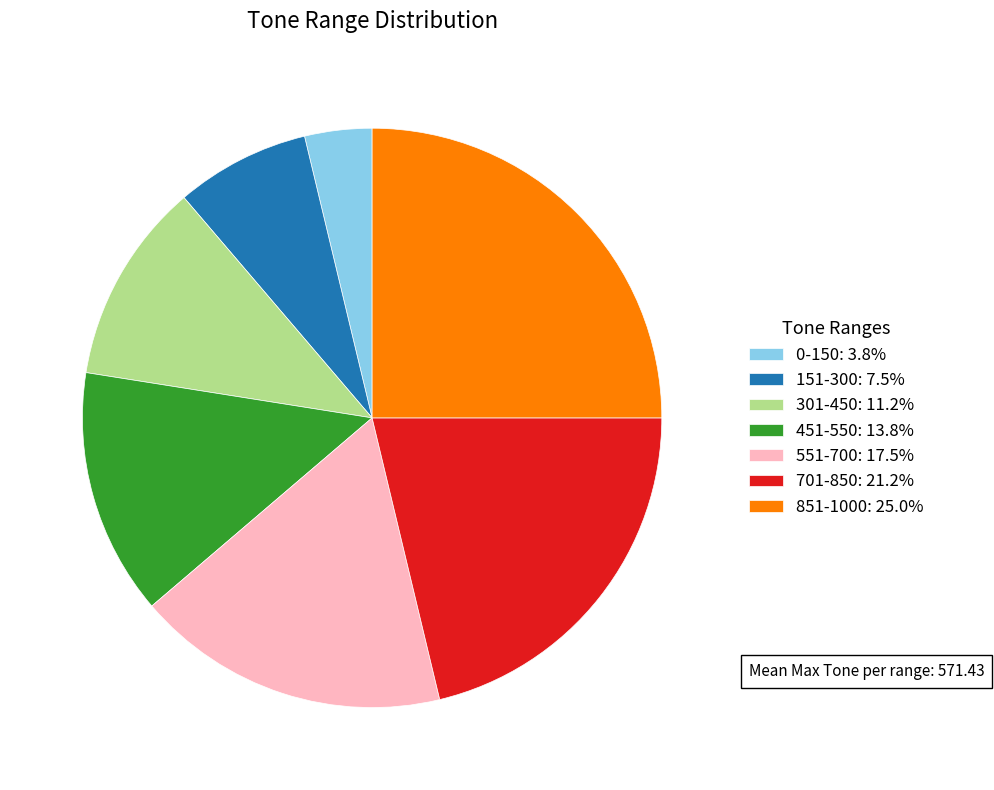

What is the ratio of the value at 701-850 to the value at 0-150?

5.7